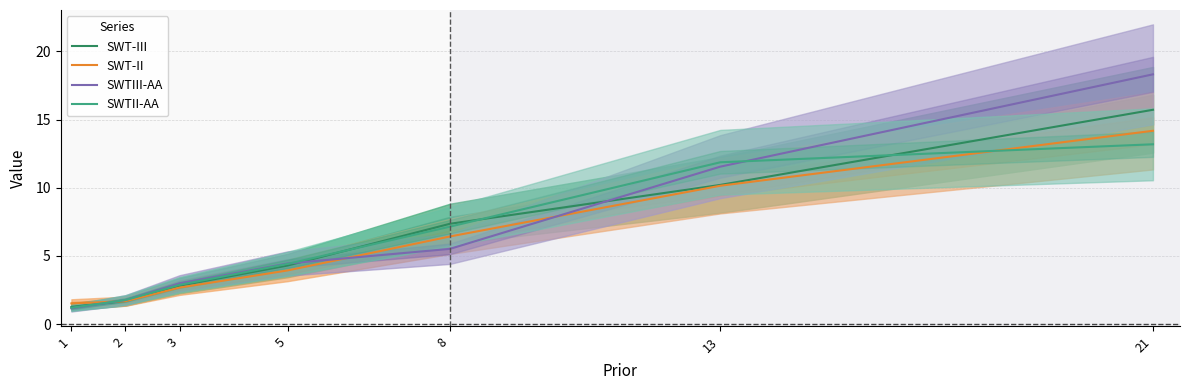

What is the maximum value shown in the chart?

18.3